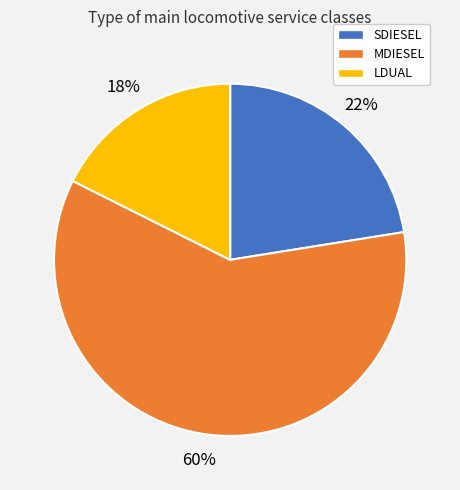

Is it true that LDUAL is 25% of the pie?

False